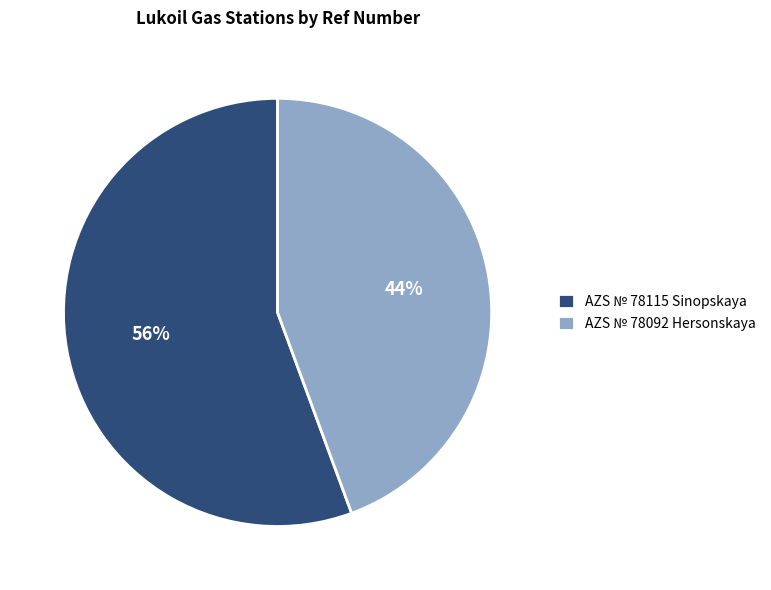

What is the largest slice in the pie chart?

AZS № 78115 Sinopskaya